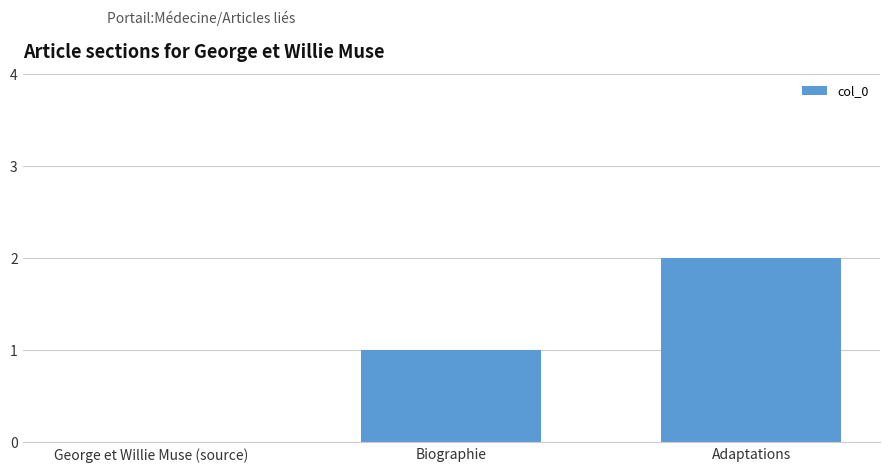

What is the average value?

1